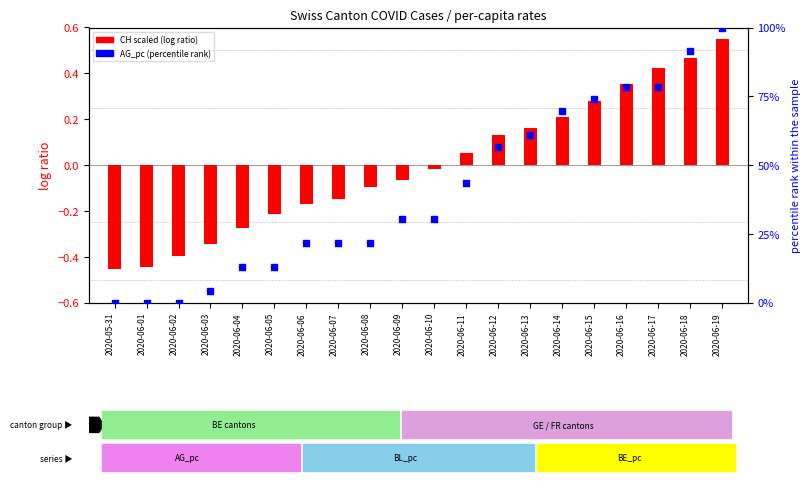

Is the value of CH (scaled) at 2020-06-15 greater than the value of AG_pc (percentile) at 2020-06-13?

No